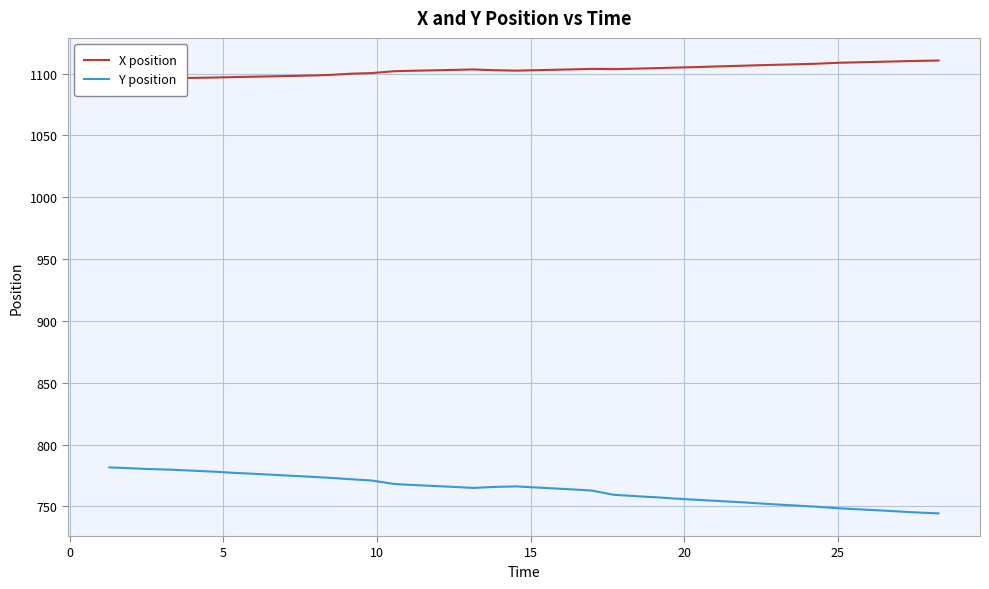

True or false: X position has more than 1 points higher than both neighbors.

True